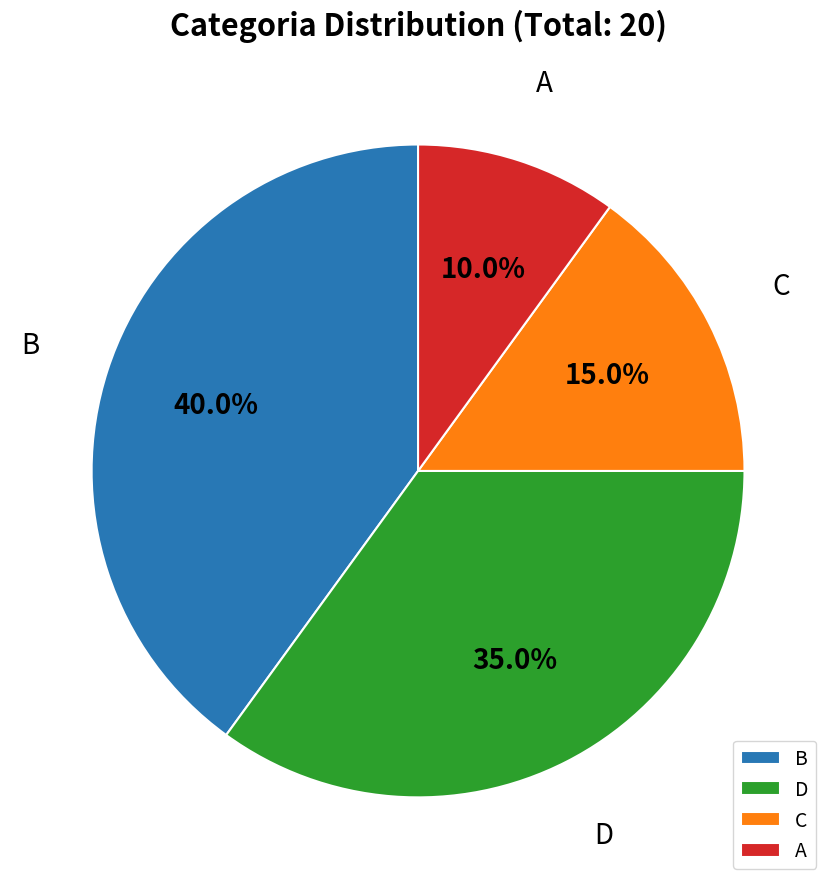

To the nearest percent, what is the difference between the largest and smallest slice percentages?

30%